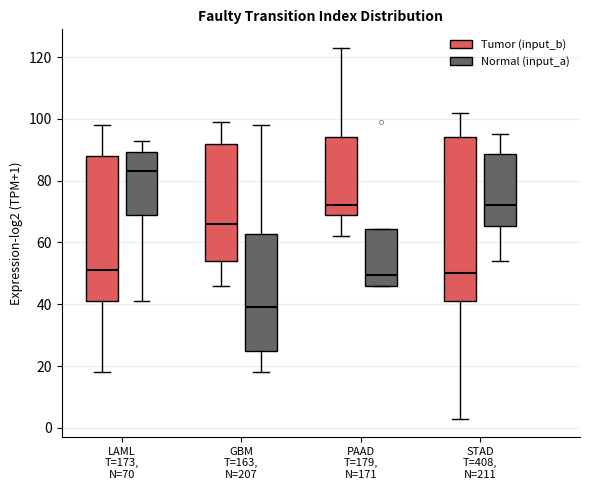

Reading left to right, read every box against the y-axis: the position of its median line, the range the box covers, and the ends of its whiskers. The values are not printed on the chart, so give them approximately, as read against the axis.

LAML T=173, N=70 (Tumor (input_b)): median 52, box 42 to 88, whiskers 18 to 98
LAML T=173, N=70 (Normal (input_a)): median 84, box 68 to 90, whiskers 42 to 94
GBM T=163, N=207 (Tumor (input_b)): median 66, box 54 to 92, whiskers 46 to 100
GBM T=163, N=207 (Normal (input_a)): median 40, box 24 to 62, whiskers 18 to 98
PAAD T=179, N=171 (Tumor (input_b)): median 72, box 70 to 94, whiskers 62 to 124
PAAD T=179, N=171 (Normal (input_a)): median 50, box 46 to 64, whiskers 46 to 64
STAD T=408, N=211 (Tumor (input_b)): median 50, box 42 to 94, whiskers 4 to 102
STAD T=408, N=211 (Normal (input_a)): median 72, box 66 to 88, whiskers 54 to 96